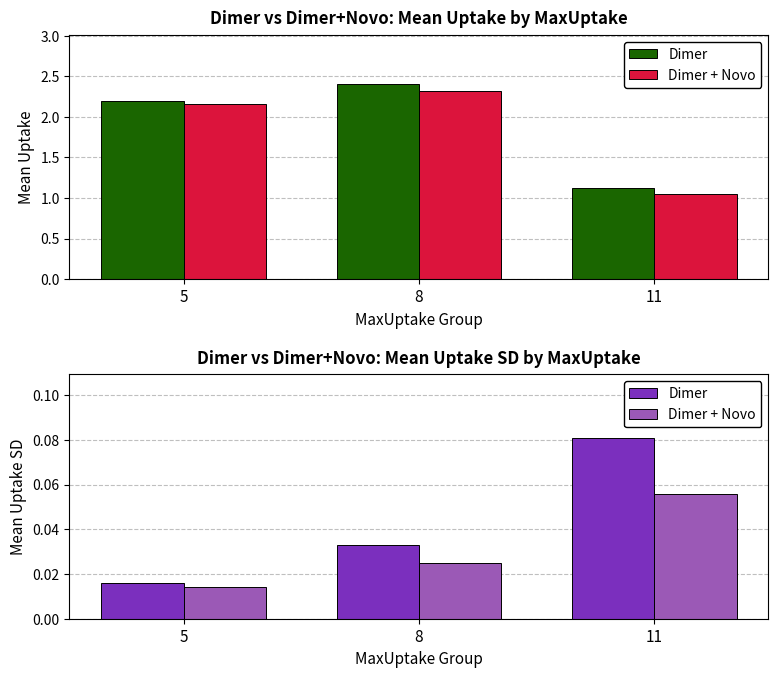

Between 8 and 5, which is larger?

8